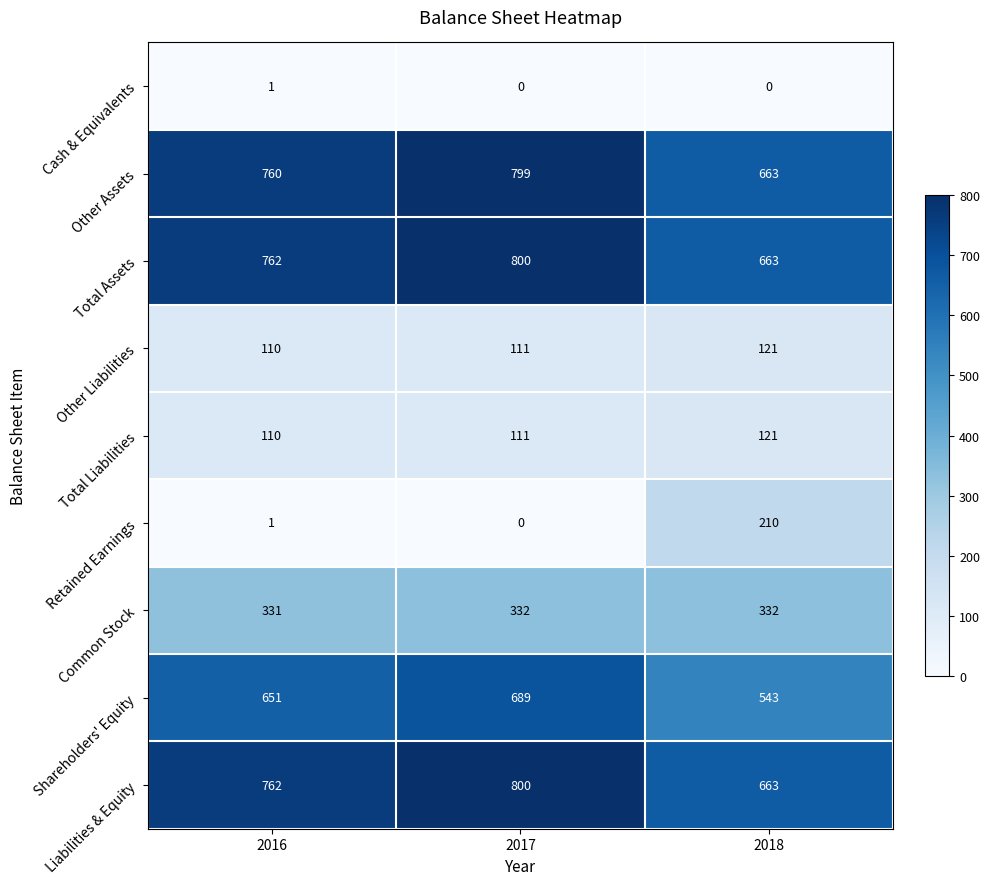

Reading left to right, what are all the values shown in this chart?

Cash & Equivalents: 2016=1	2017=0	2018=0
Other Assets: 2016=760	2017=799	2018=663
Total Assets: 2016=762	2017=800	2018=663
Other Liabilities: 2016=110	2017=111	2018=121
Total Liabilities: 2016=110	2017=111	2018=121
Retained Earnings: 2016=1	2017=0	2018=210
Common Stock: 2016=331	2017=332	2018=332
Shareholders' Equity: 2016=651	2017=689	2018=543
Liabilities & Equity: 2016=762	2017=800	2018=663